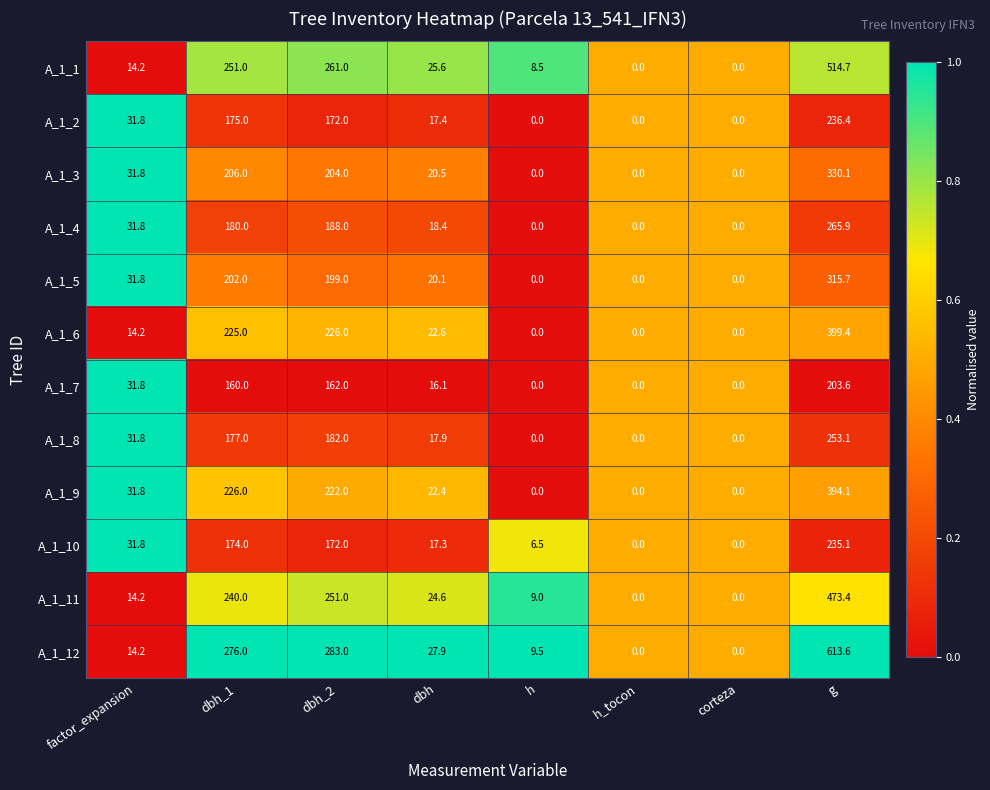

How many values in the A_1_3 series are below 31?

4